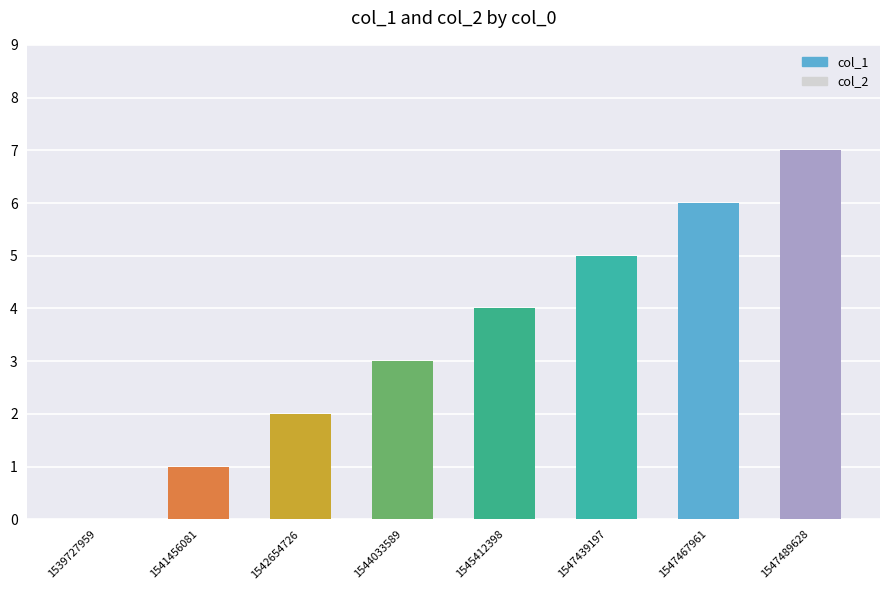

Which category has the highest value in the col_2 series?

1539727959